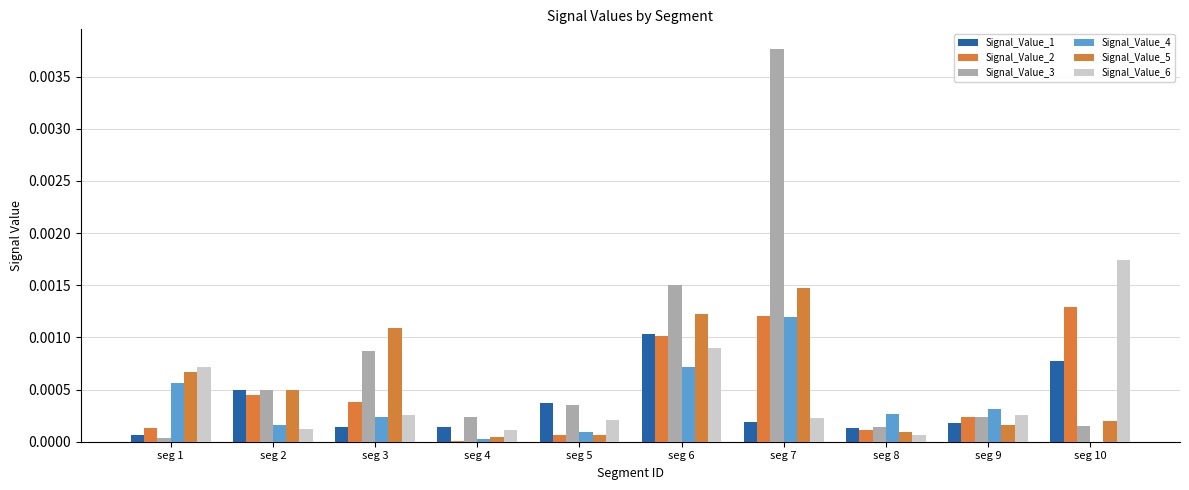

The Signal_Value_2 series shows 0.0 at seg 3. True or false?

True